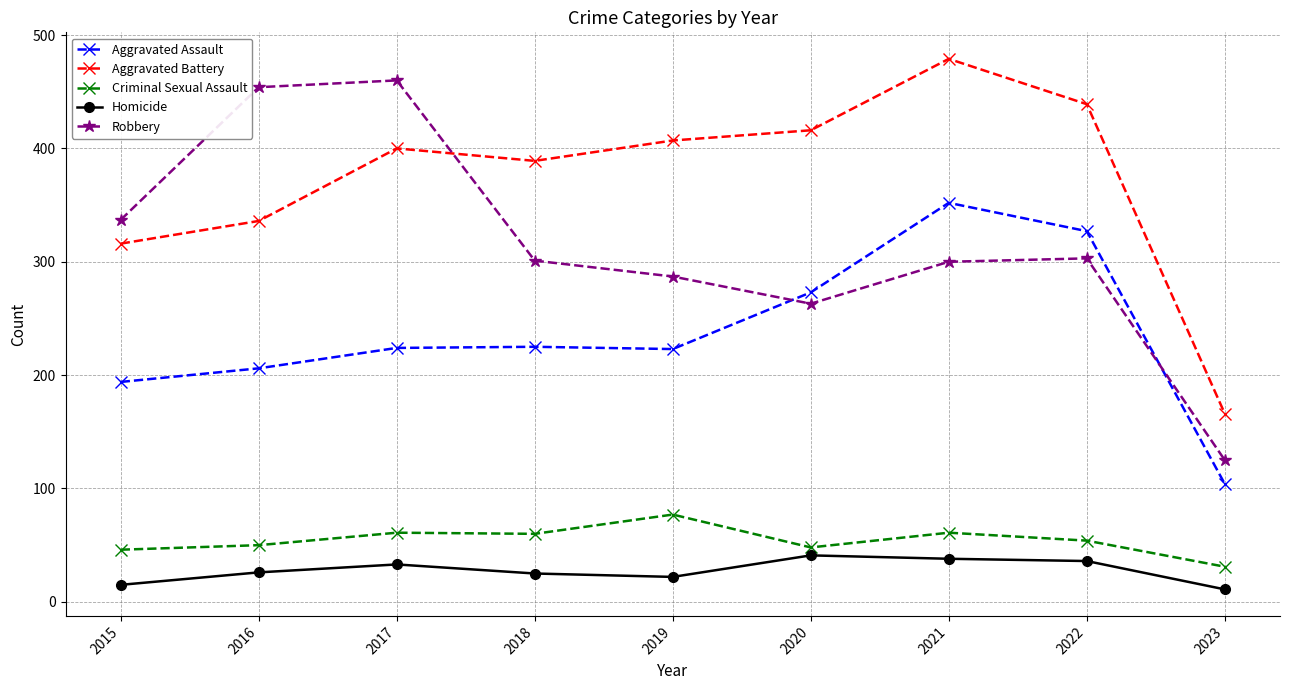

Which series changed the most between 2018 and 2022?

Aggravated Assault